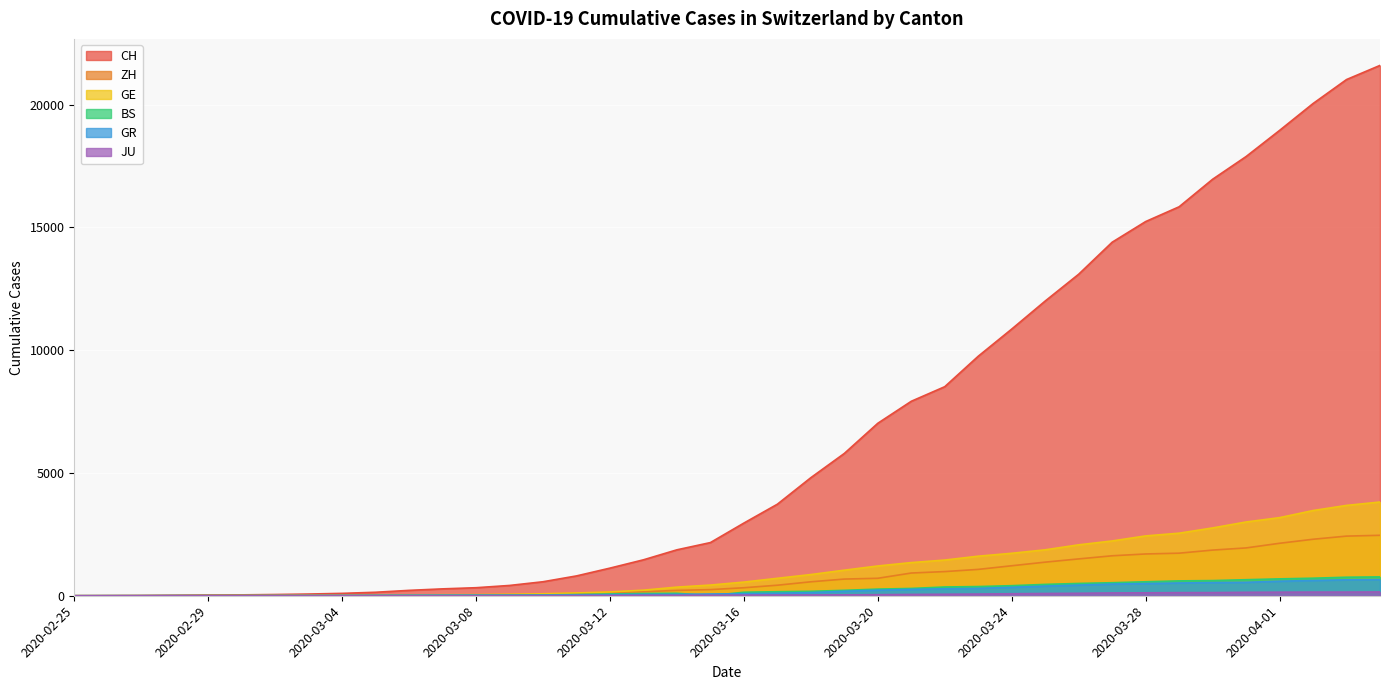

Which has a higher value, 2020-03-26 or 2020-02-26?

2020-03-26